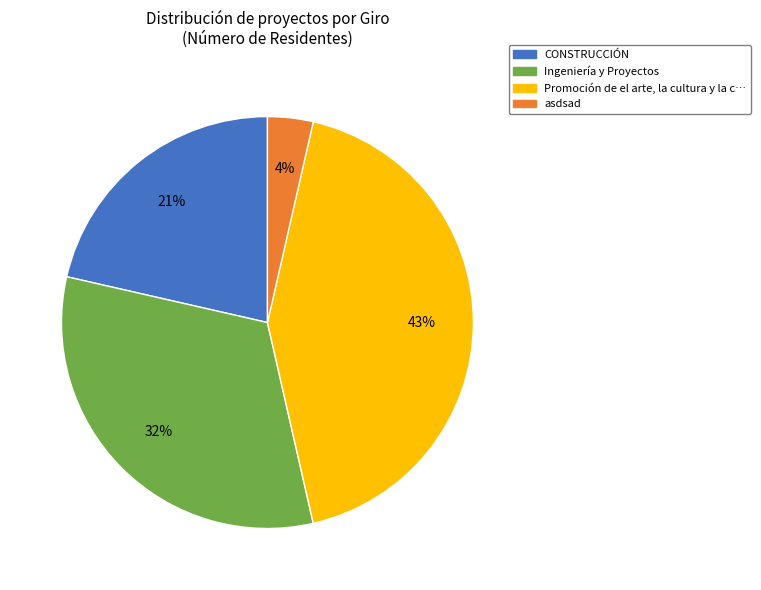

Count the number of slices in the pie.

4